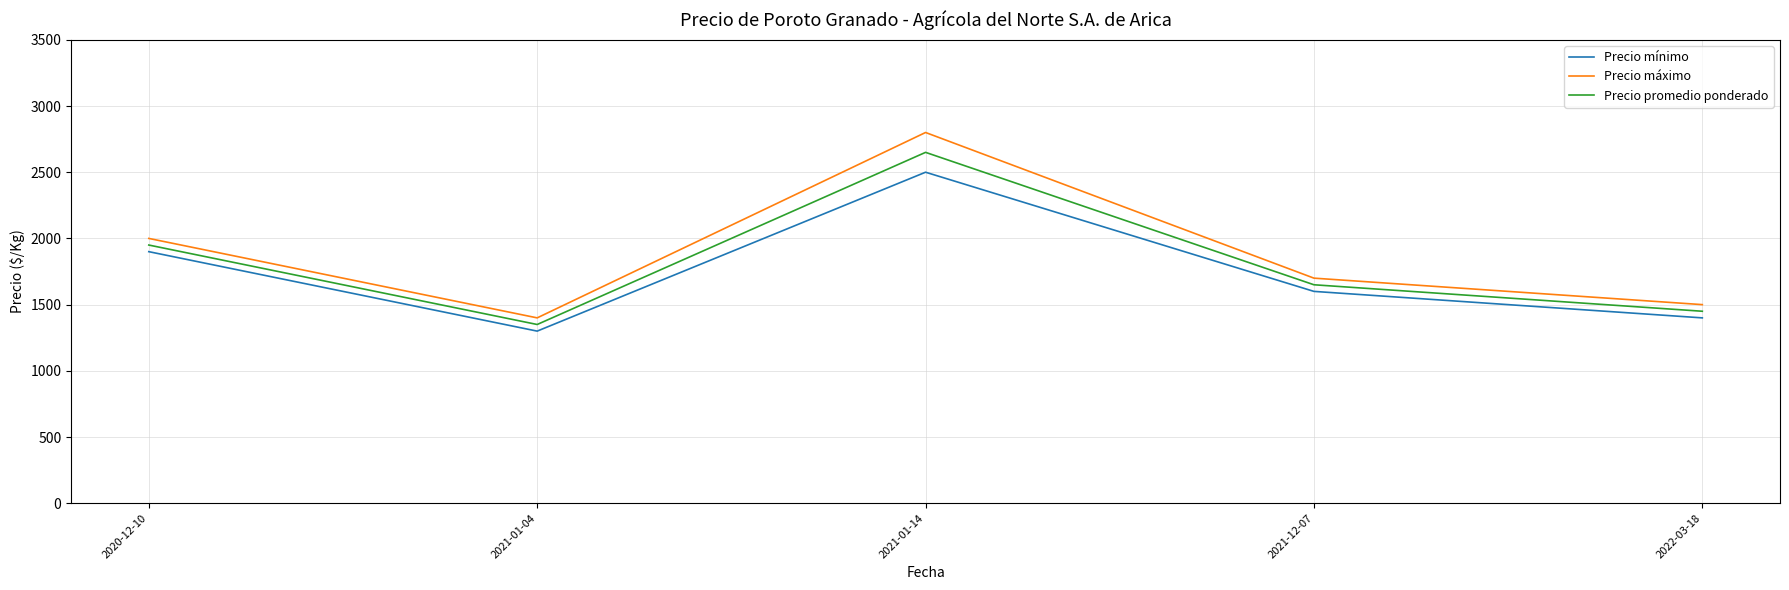

True or false: Precio máximo and Precio promedio ponderado cross at least once.

False